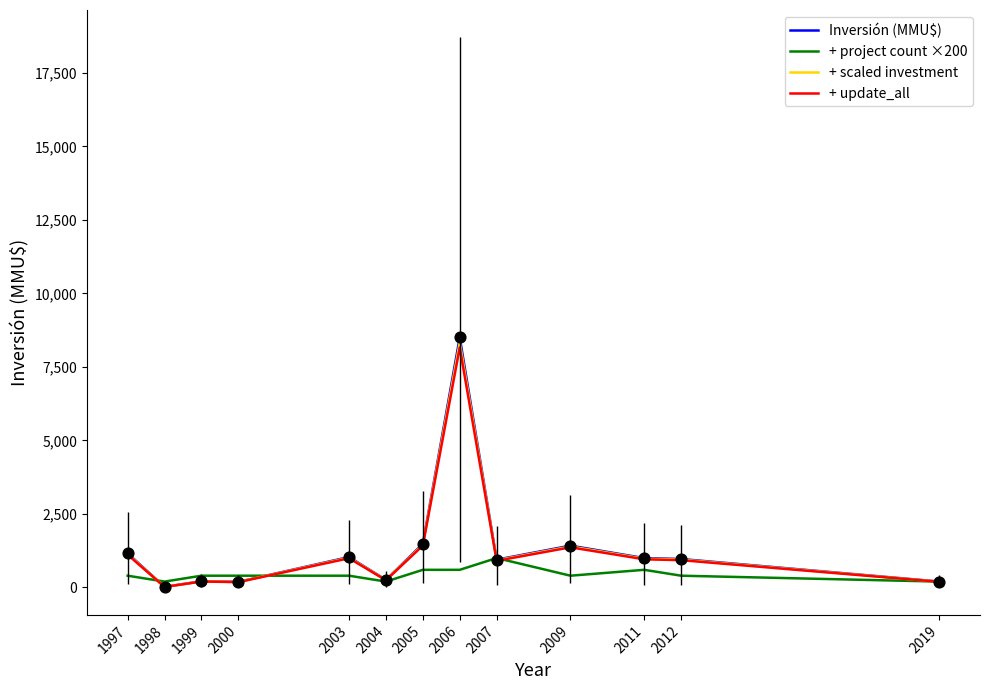

What are all the series names shown in the legend?

Inversión (MMU$), + project count ×200, + scaled investment, + update_all